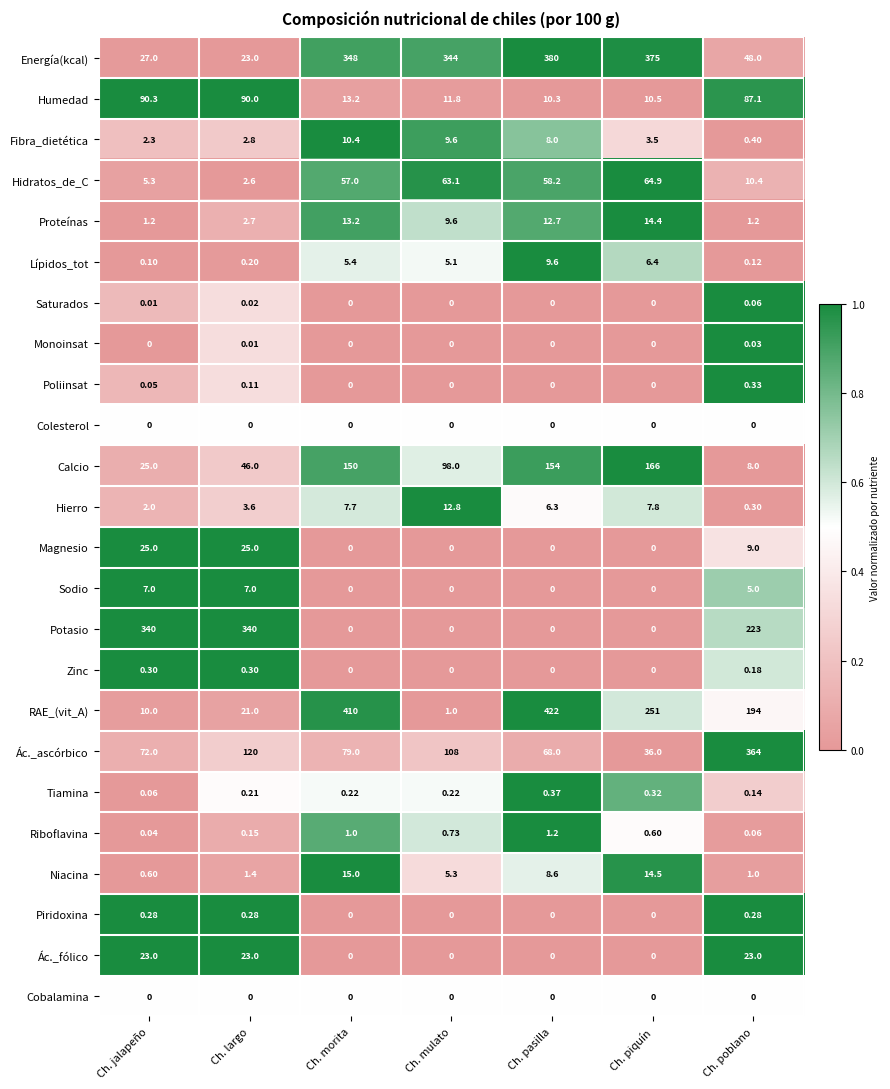

How many distinct data groups are displayed?

24